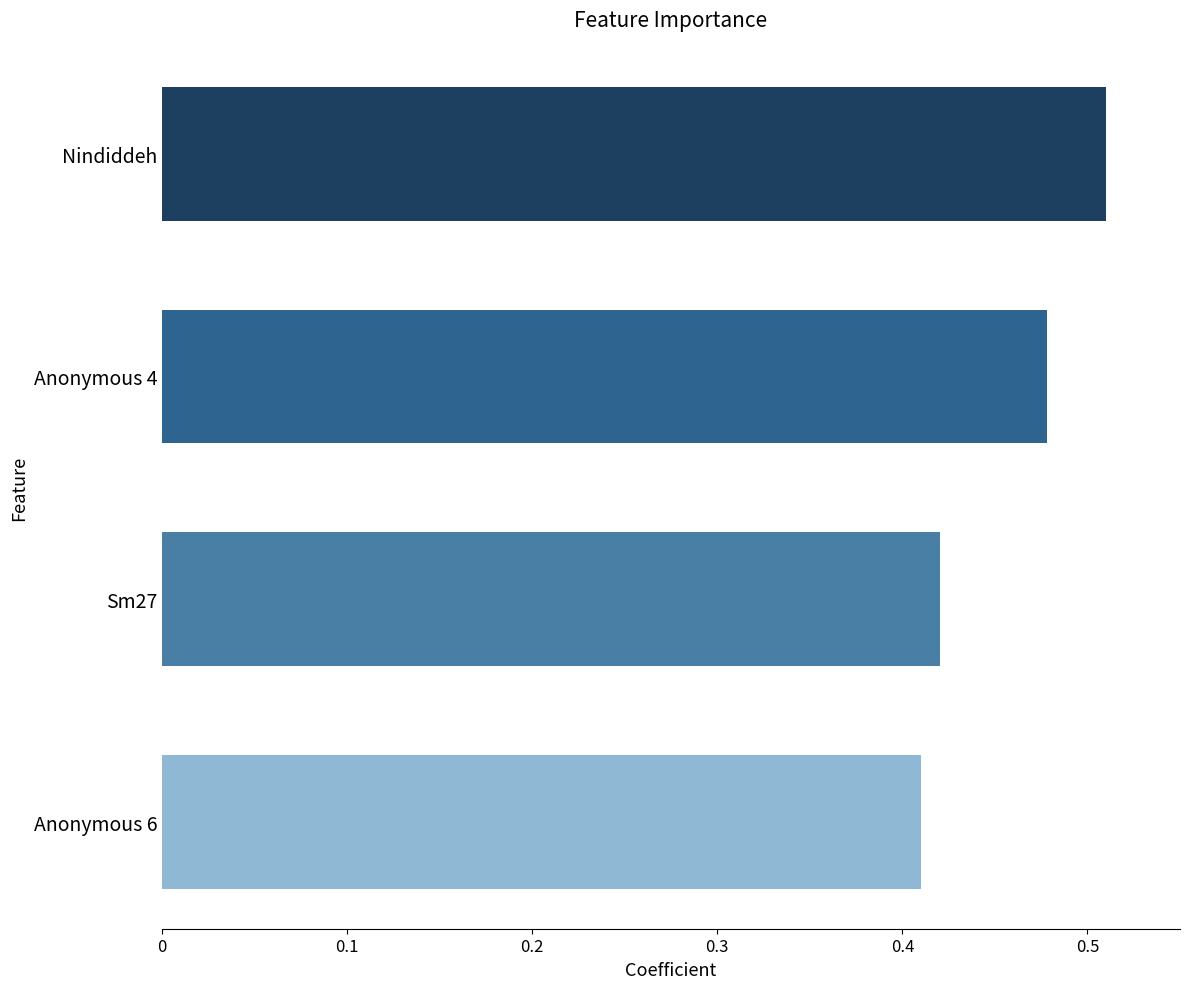

Is it true that the value at Anonymous 6 is 0.7?

False